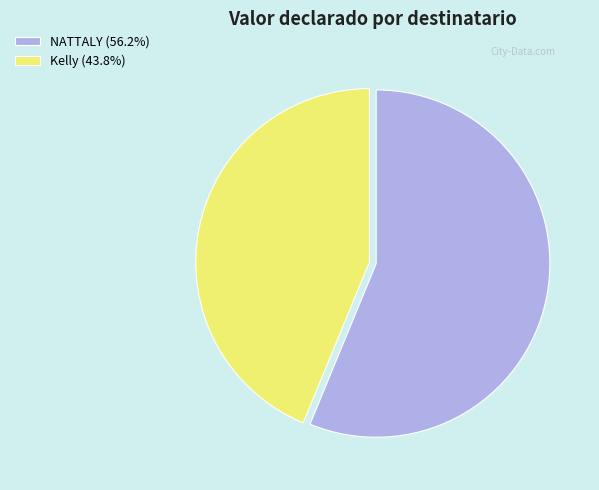

Is the sum of NATTALY (56.2%) and Kelly (43.8%) greater than half?

Yes